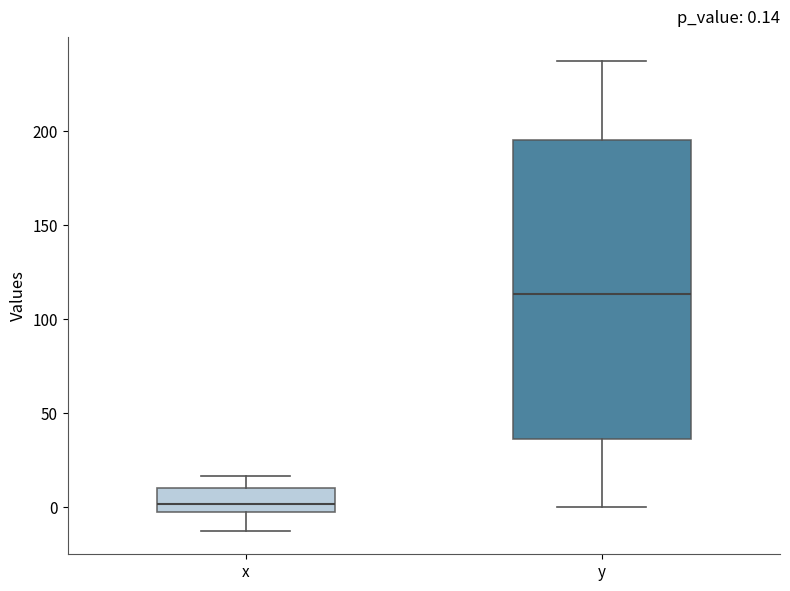

Comparing the boxes themselves (not the whiskers), which one is the tallest?

y